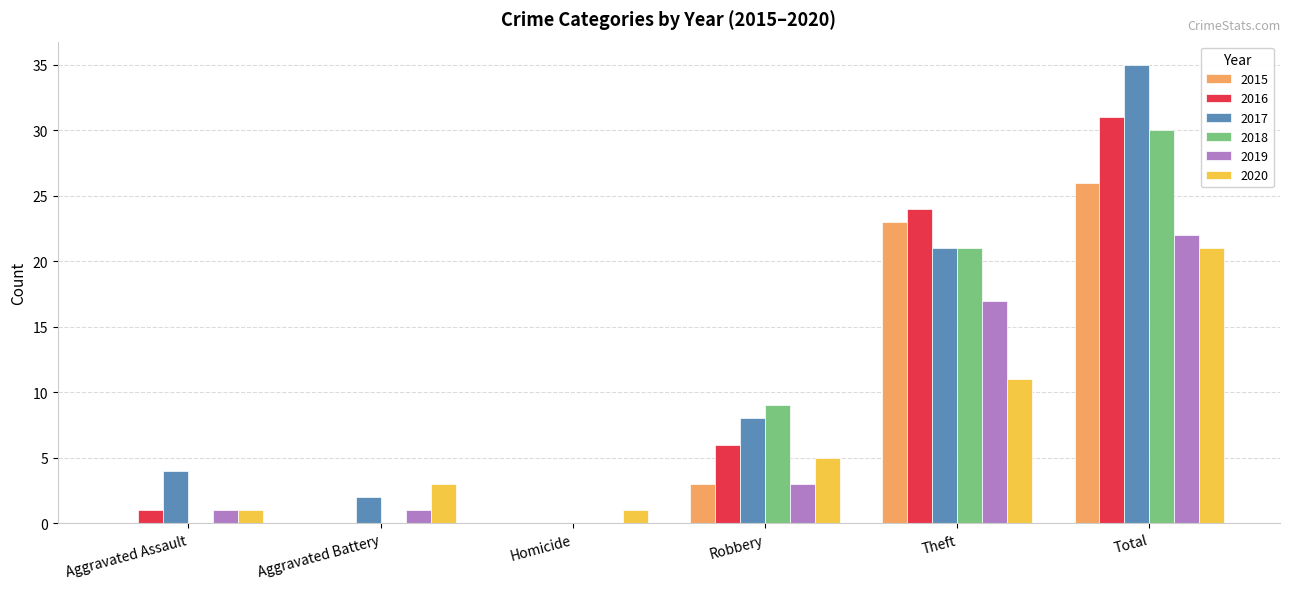

What is the approximate value of 2019 at Aggravated Assault?

1